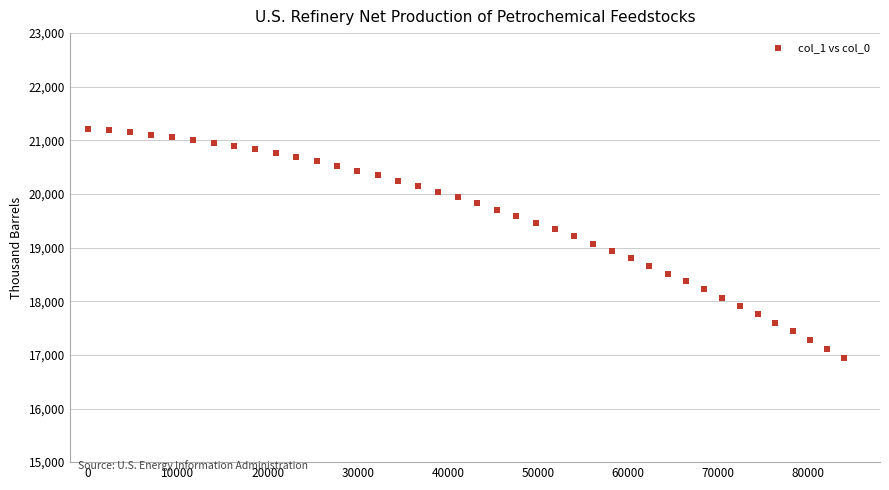

What is the range of Y values (max minus min)?

4264.6